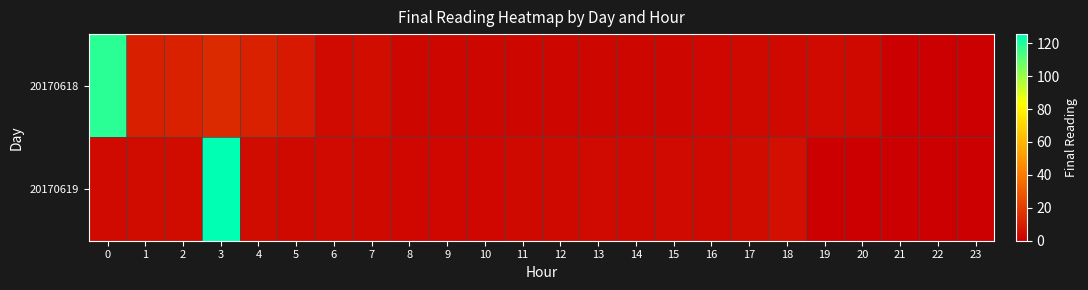

Reading left to right, transcribe all the data shown in this chart.

20170618: 0=118.5	1=10.3	2=10.9	3=13.8	4=11.2	5=8.6	6=3.6	7=4.6	8=2.3	9=2.3	10=2.4	11=2.3	12=2.1	13=2.1	14=2.2	15=2.3	16=2.6	17=3.0	18=3.2	19=3.4	20=3.4	21=0.0	22=0.0	23=0.0
20170619: 0=3.5	1=4.2	2=4.4	3=125.5	4=4.1	5=3.2	6=3.5	7=3.3	8=2.7	9=2.7	10=2.8	11=3.1	12=3.3	13=3.4	14=3.2	15=3.6	16=3.3	17=4.1	18=4.9	19=0.0	20=0.0	21=0.0	22=0.0	23=0.0